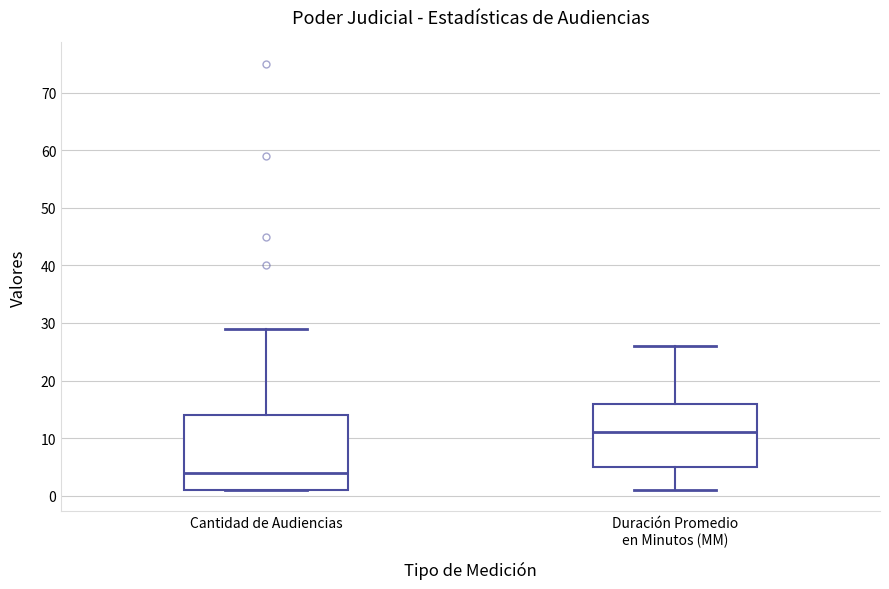

Reading left to right, transcribe this box plot: for each box, give where its median line is, the range the box spans, and where its two whiskers end, as read against the y-axis. The values are not printed on the chart, so give them approximately, as read against the axis.

Cantidad de Audiencias: median 4, box 1 to 14, whiskers 1 to 29
Duración Promedio en Minutos (MM): median 11, box 5 to 16, whiskers 1 to 26